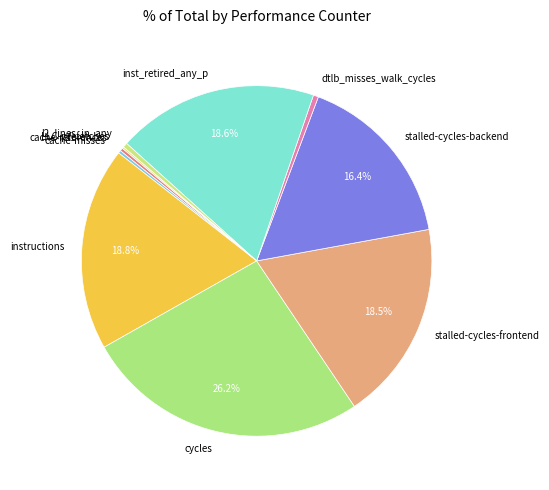

To the nearest percent, what is the difference between the largest and smallest slice percentages?

26%